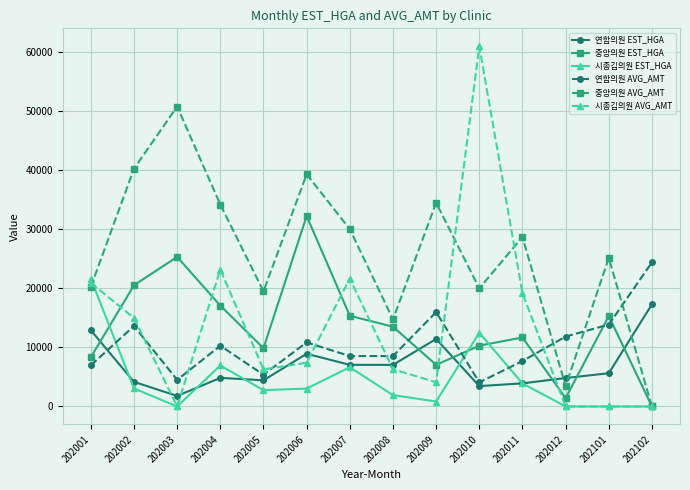

At which category does 연합의원 EST_HGA reach its first local valley?

202003